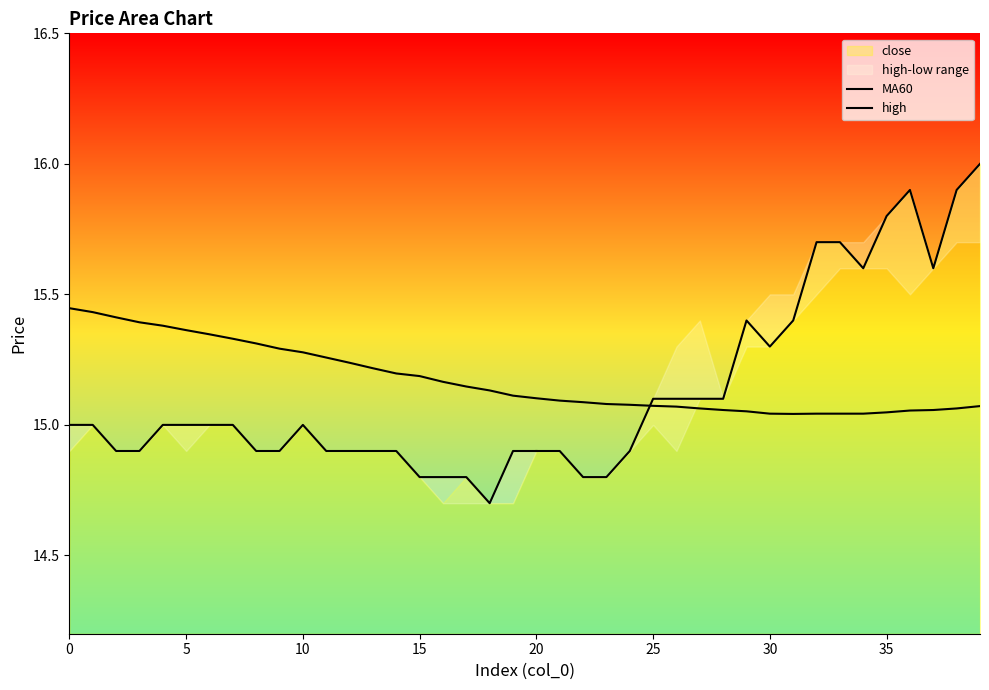

What is the difference between the highest and lowest values at 38?

0.8